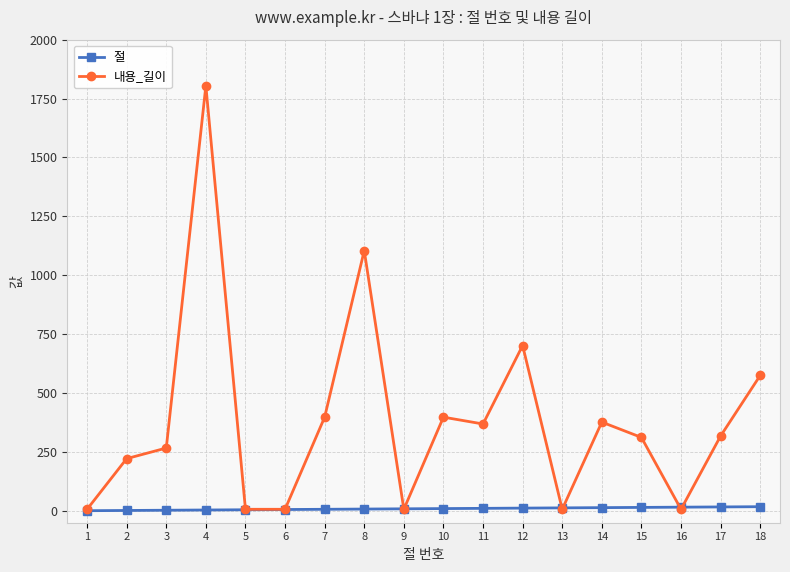

What is the total value across all series at 7?

405